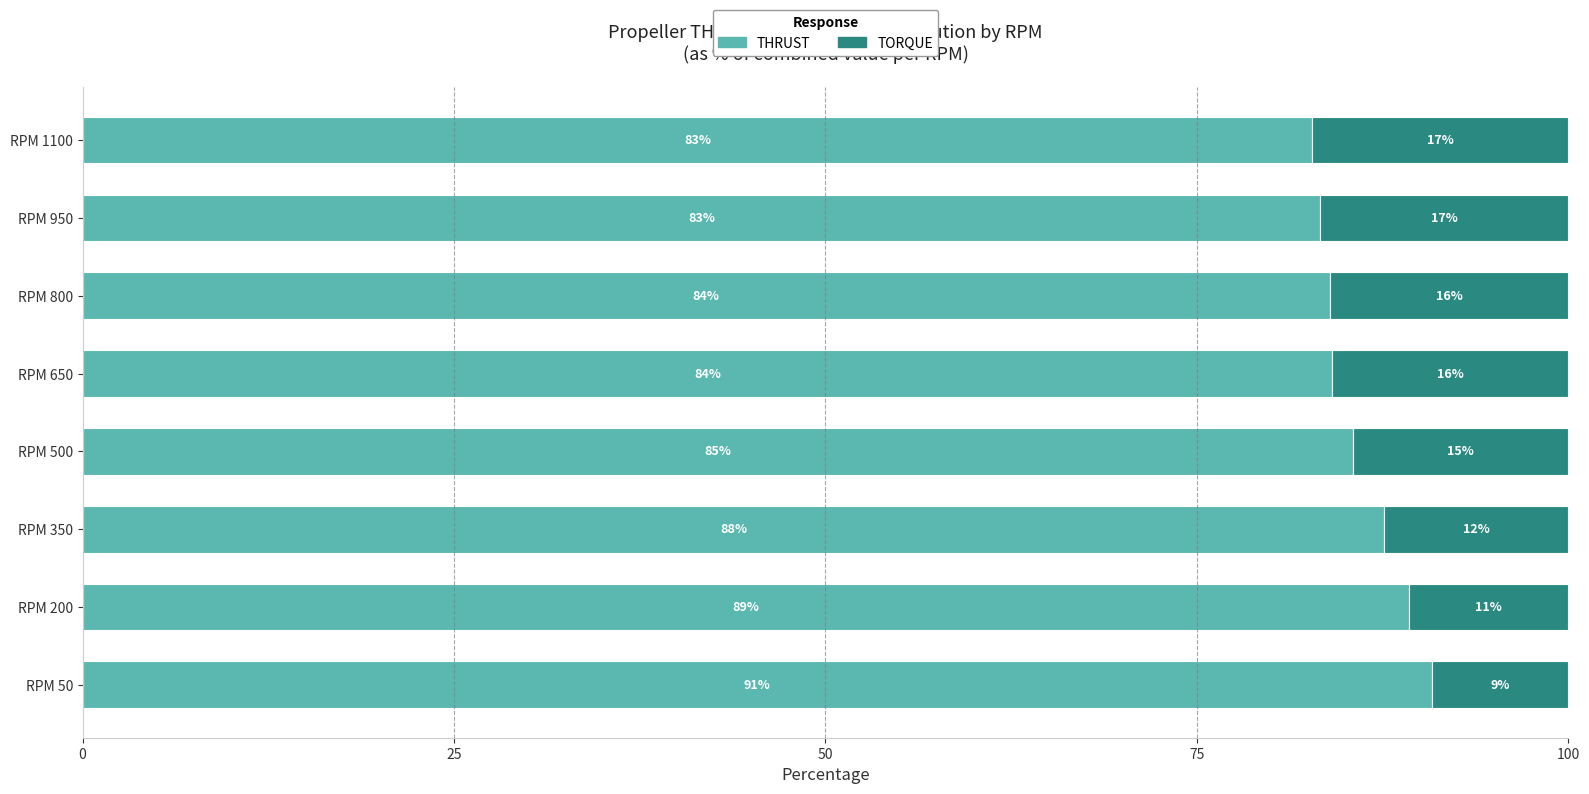

What is the difference between the maximum and minimum values in the THRUST series?

8.0